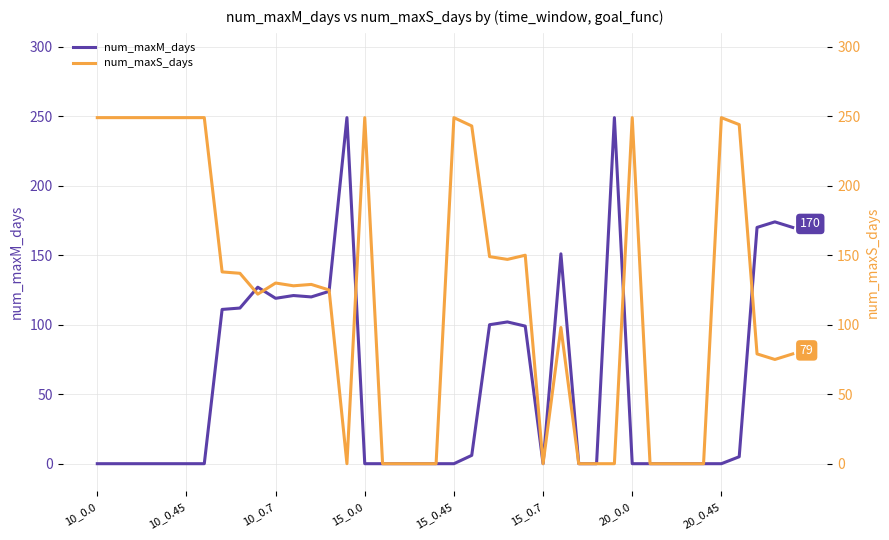

The num_maxS_days series shows 136 at 17. True or false?

False